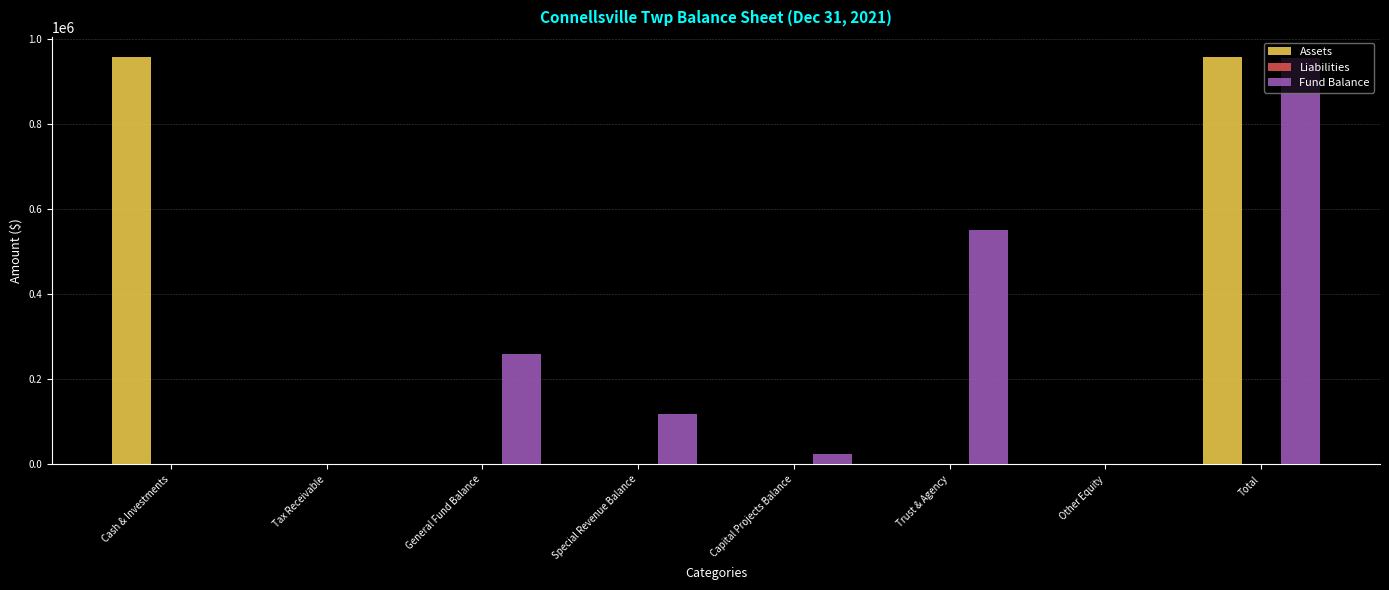

What is the maximum value shown in the chart?

957189